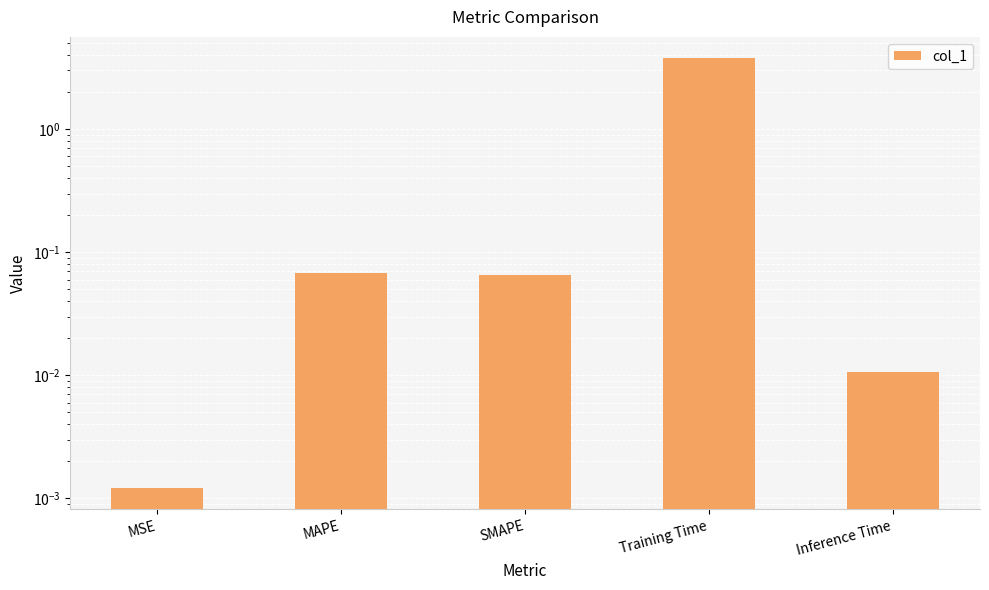

Rank the categories by value from lowest to highest.

MSE, Inference Time, SMAPE, MAPE, Training Time